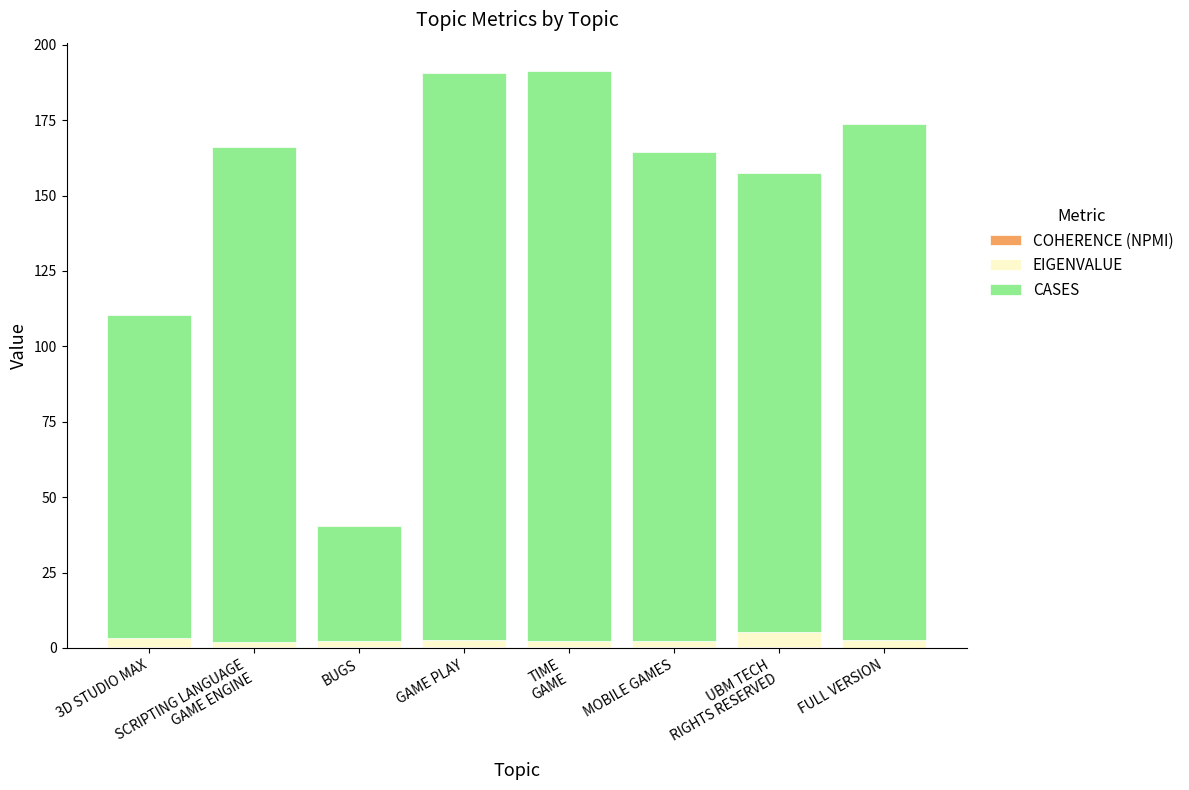

Which series has the widest spread of values?

CASES